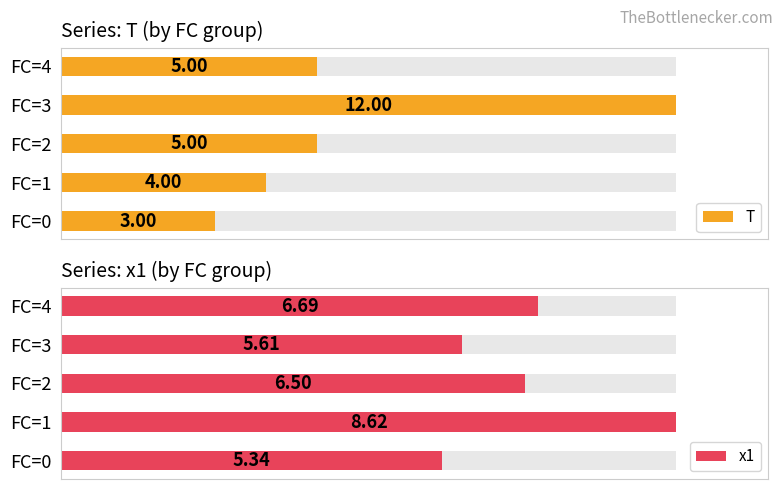

What is the spread (max minus min) of values at FC=3?

6.4